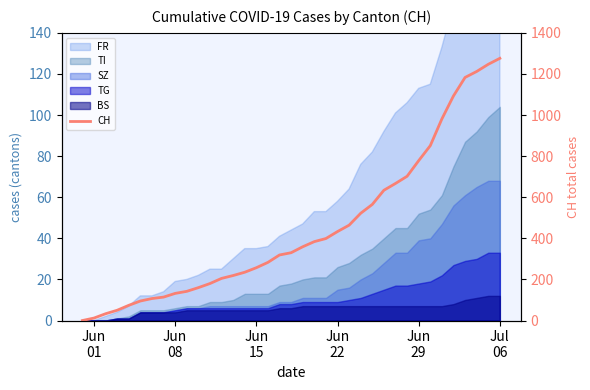

The chart shows a value of 23 at Jun
29. True or false?

False